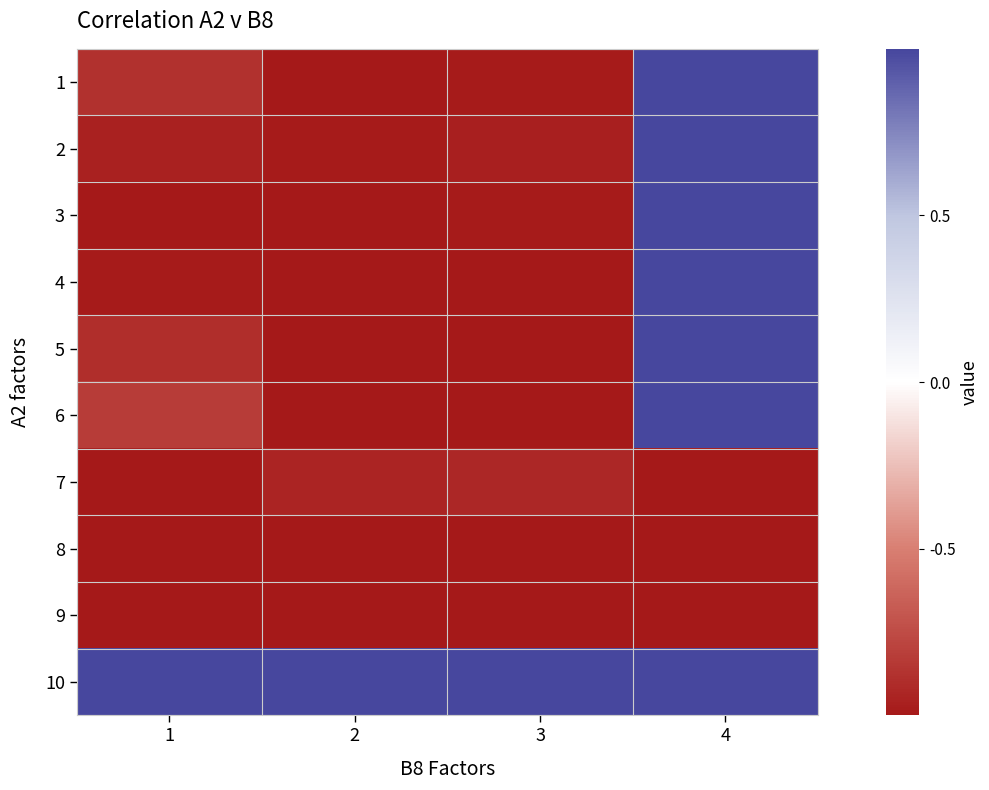

Reading left to right, what are all the values shown in this chart?

1: 1=-0.9	2=-1.0	3=-1.0	4=1.0
2: 1=-1.0	2=-1.0	3=-1.0	4=1.0
3: 1=-1.0	2=-1.0	3=-1.0	4=1.0
4: 1=-1.0	2=-1.0	3=-1.0	4=1.0
5: 1=-0.9	2=-1.0	3=-1.0	4=1.0
6: 1=-0.8	2=-1.0	3=-1.0	4=1.0
7: 1=-1.0	2=-0.9	3=-0.9	4=-1.0
8: 1=-1.0	2=-1.0	3=-1.0	4=-1.0
9: 1=-1.0	2=-1.0	3=-1.0	4=-1.0
10: 1=1.0	2=1.0	3=1.0	4=1.0